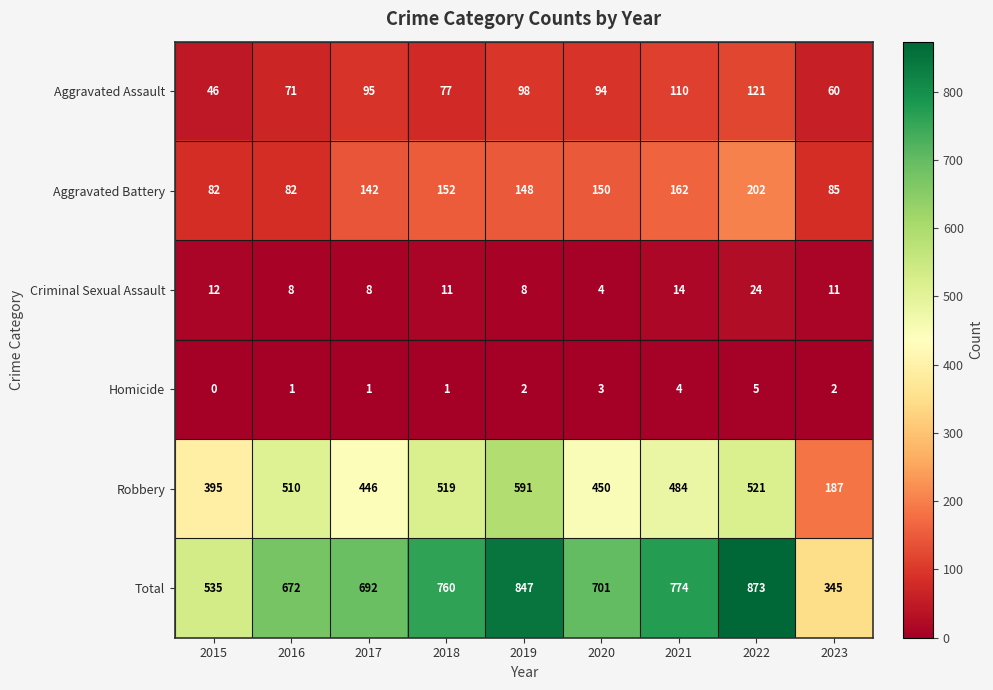

Which series changed the most between 2015 and 2020?

Total